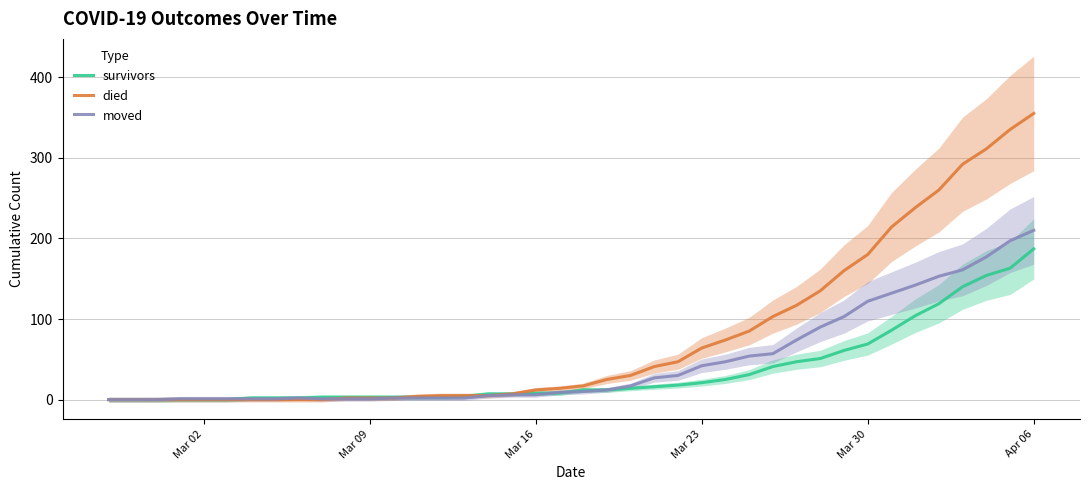

At which label does died reach its peak?

Apr 06